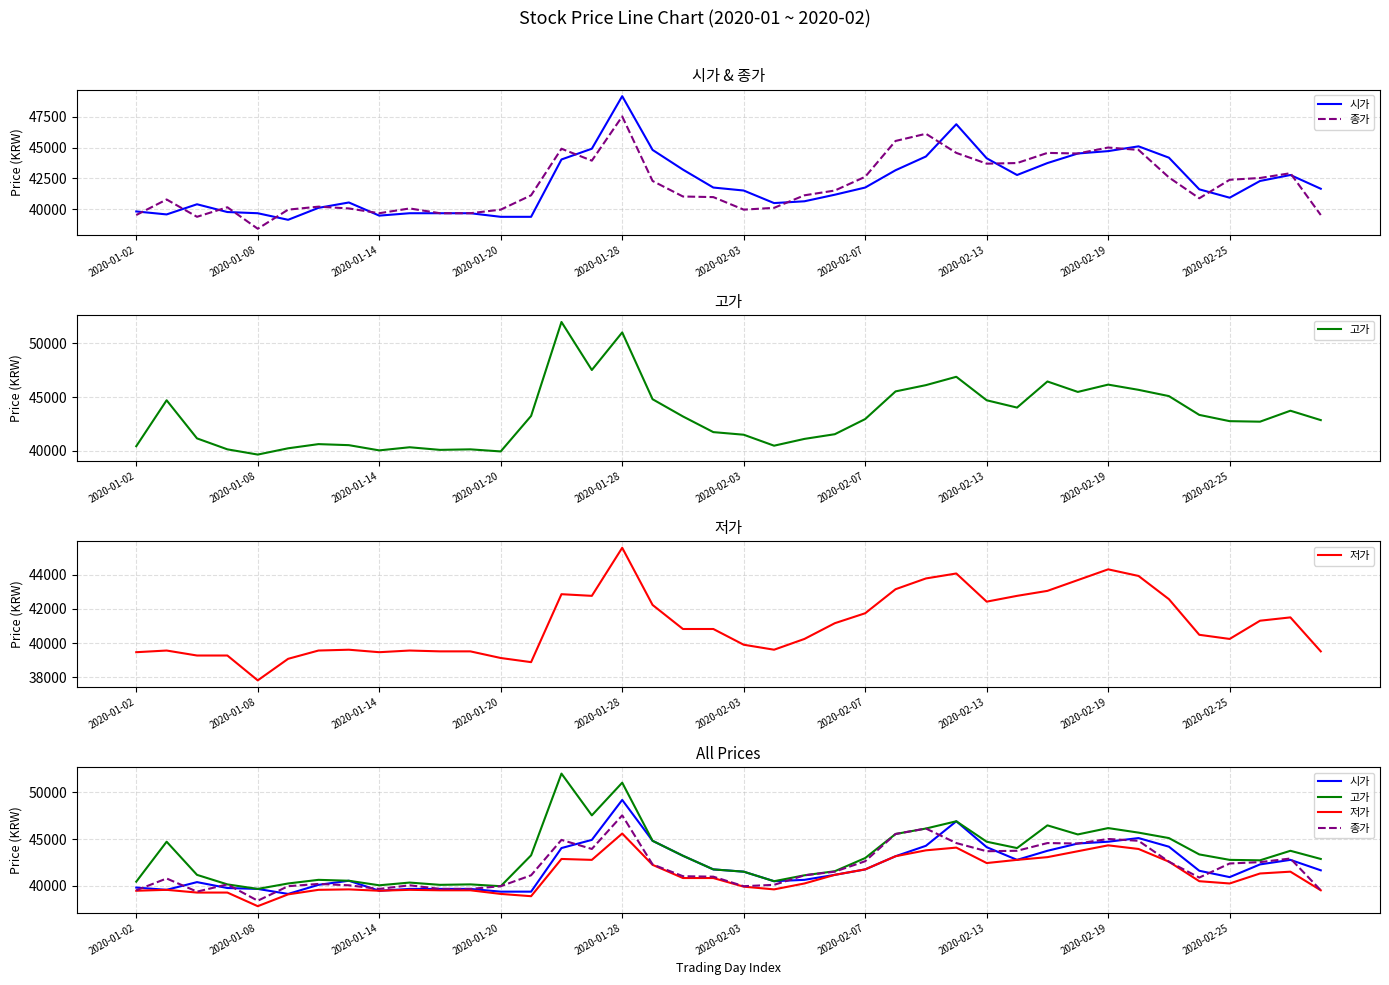

At how many categories does at least one series exceed 51629?

1